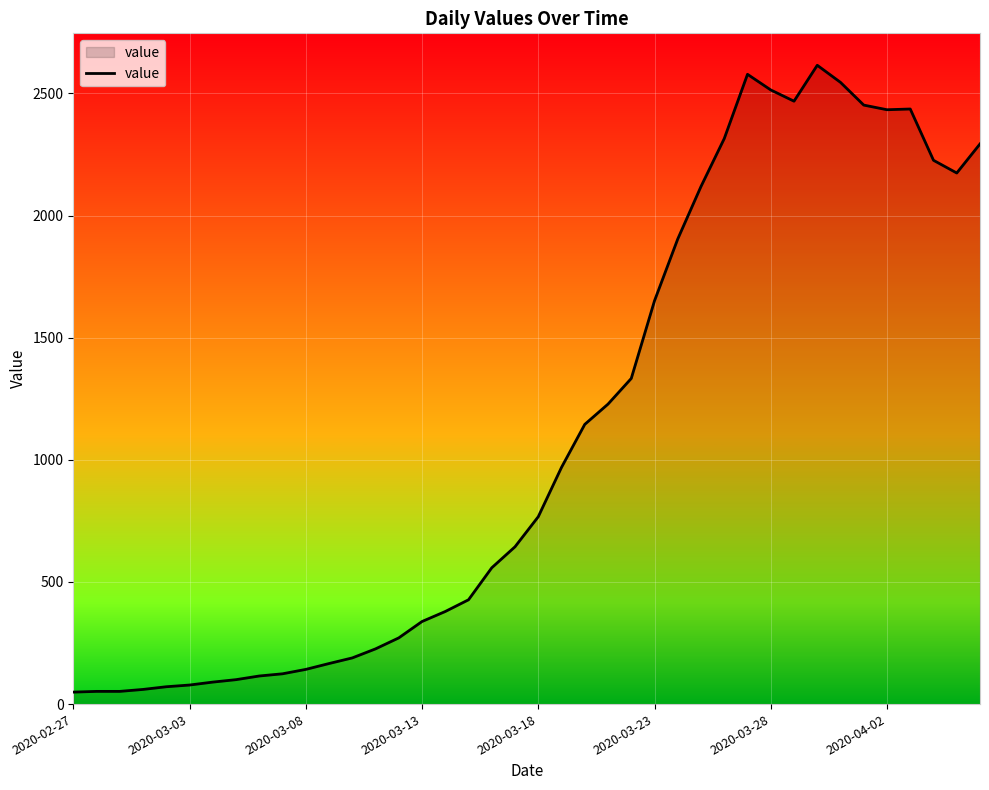

What is the greatest value displayed?

2615